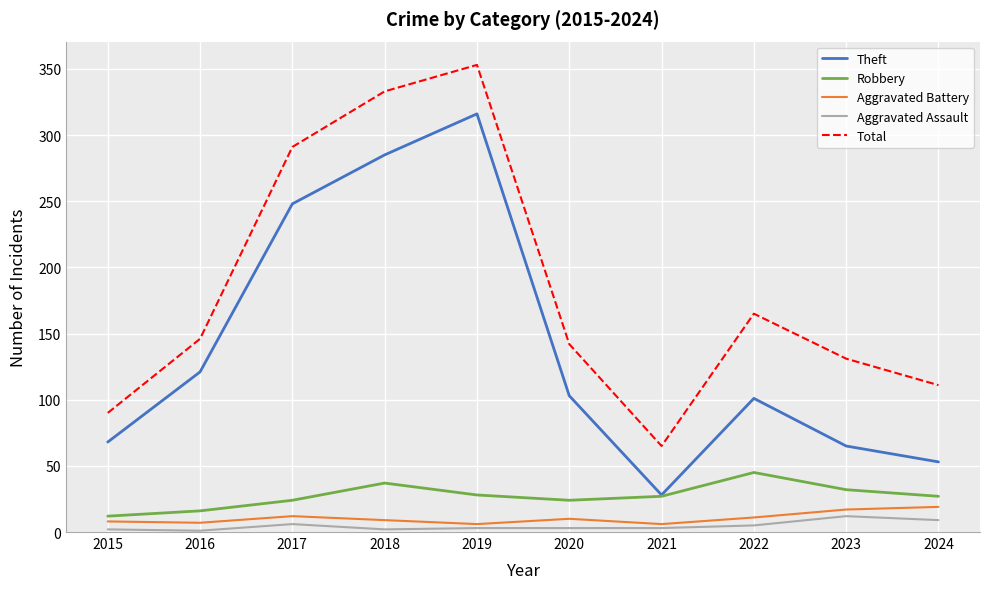

Where is Total nearest to the value 209?

2022